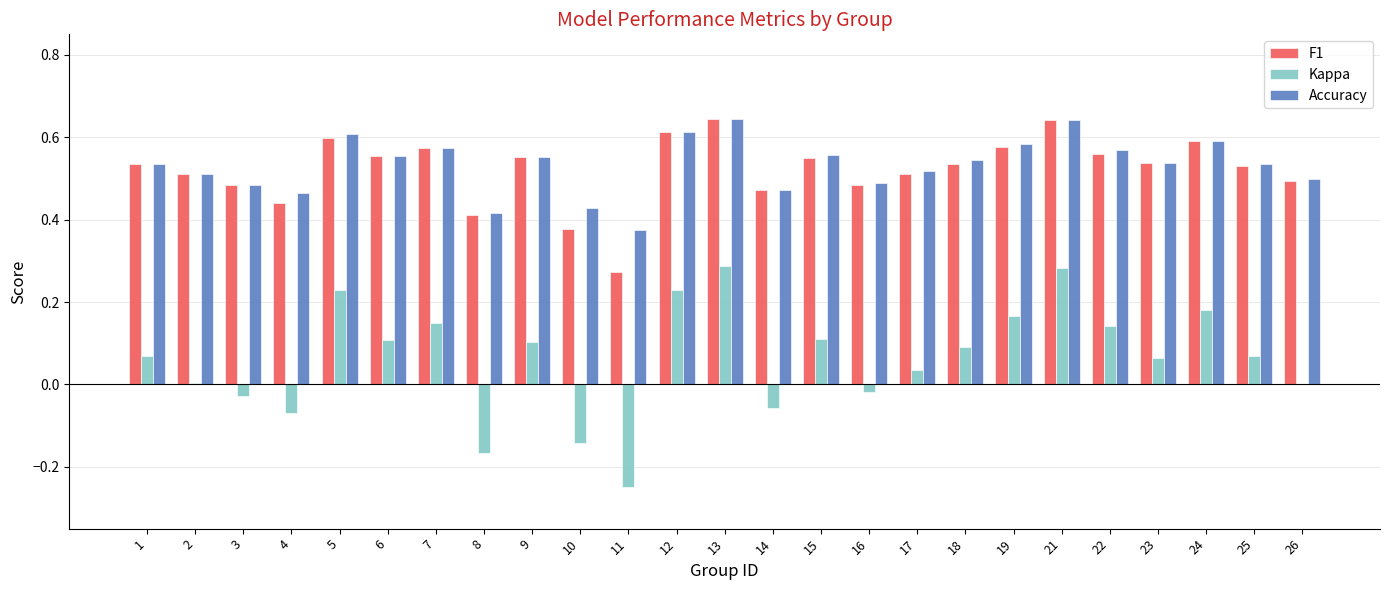

What is the total value across all series at 6?

1.2